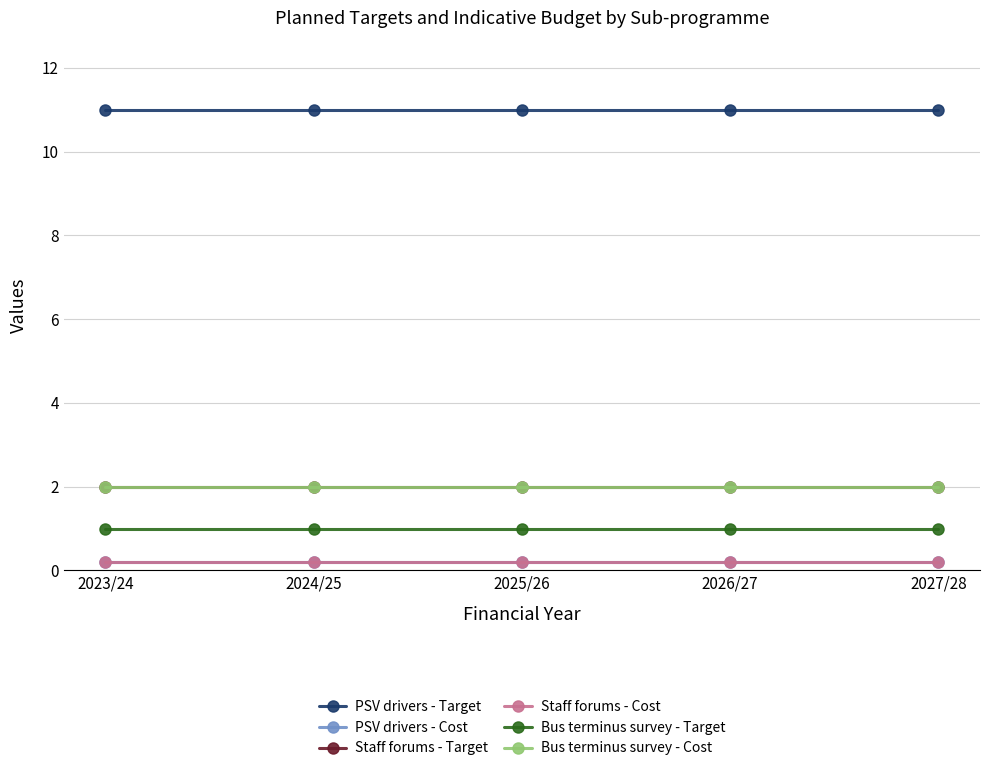

What is the maximum value shown in the chart?

11.0